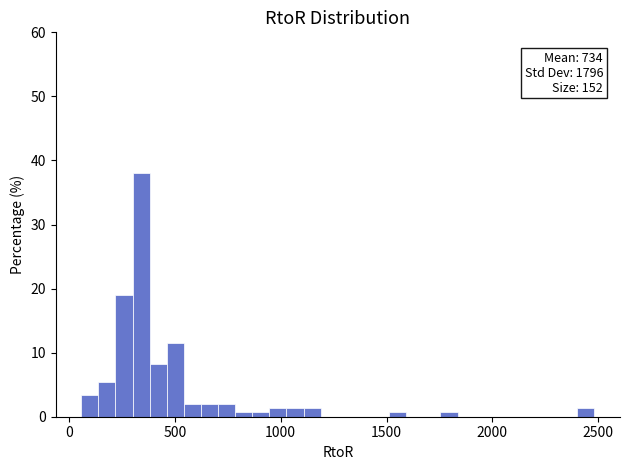

Read against the x-axis, roughly where is the centre of the tallest bar?

350